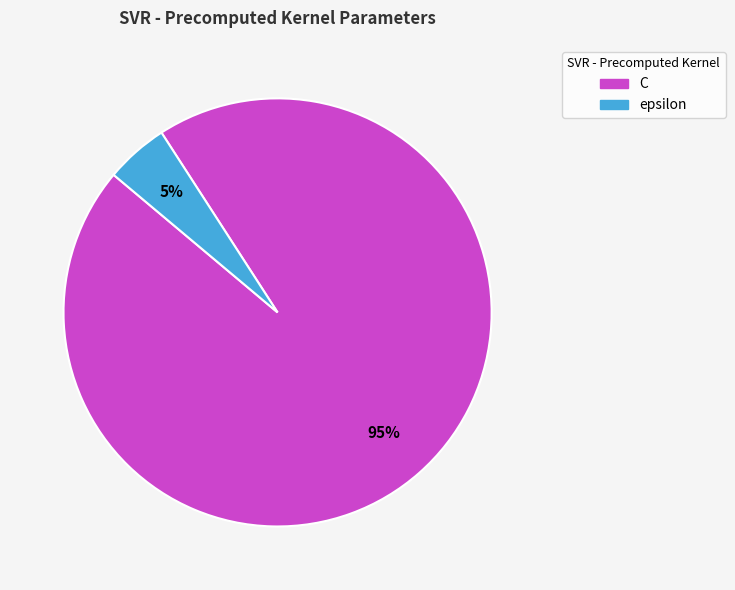

How many slices are in this pie chart?

2